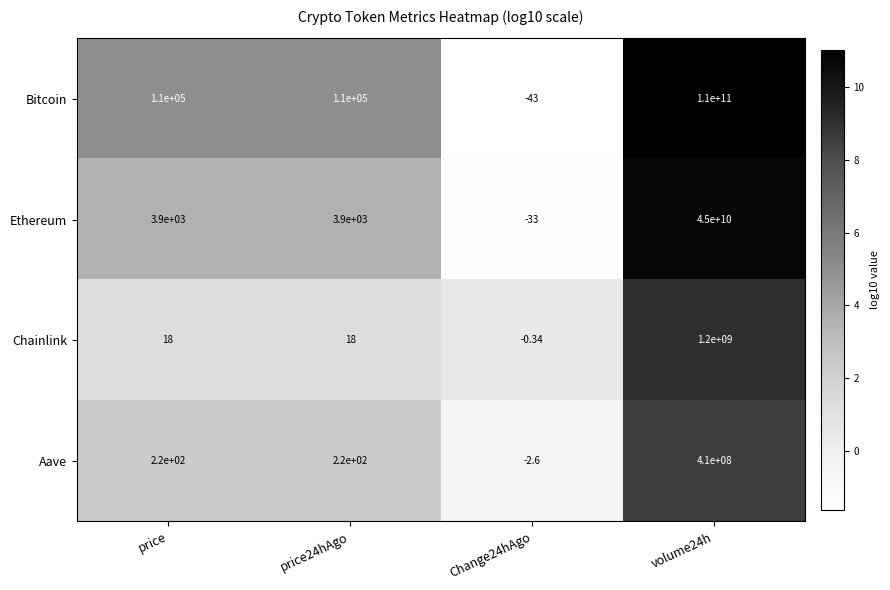

How many distinct data groups are displayed?

4